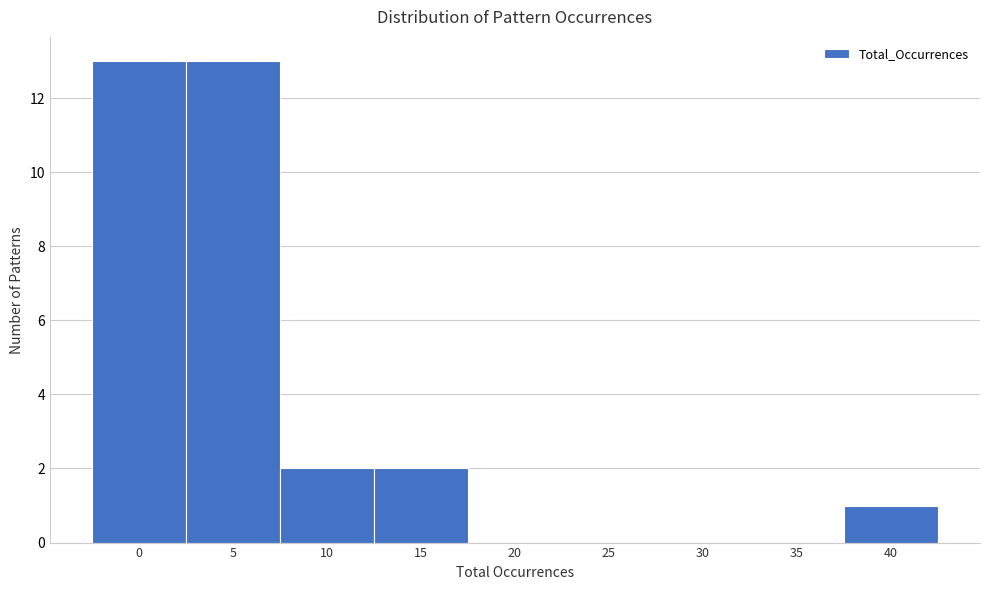

Reading left to right, extract all data points from this chart.

0=13	5=13	10=2	15=2	20=0	25=0	30=0	35=0	40=1